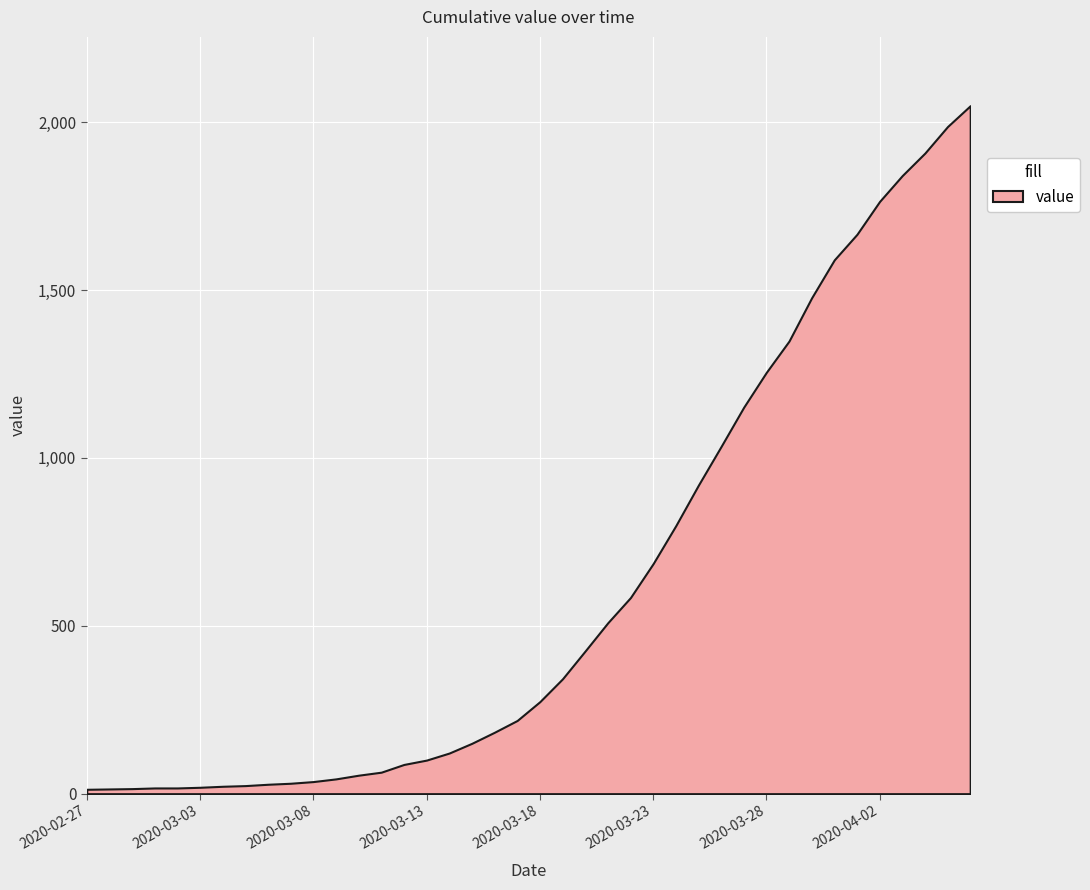

What is the value of the 6th point from the left?

19